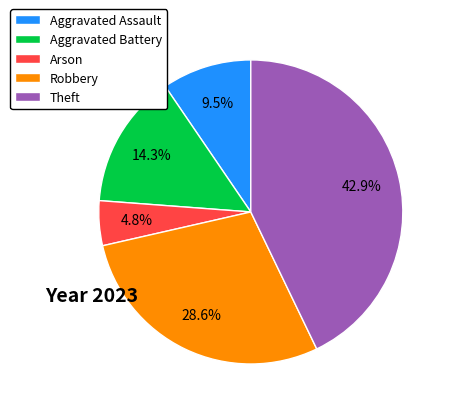

Approximately how many times larger is the value at Aggravated Battery compared to Aggravated Assault?

1.5